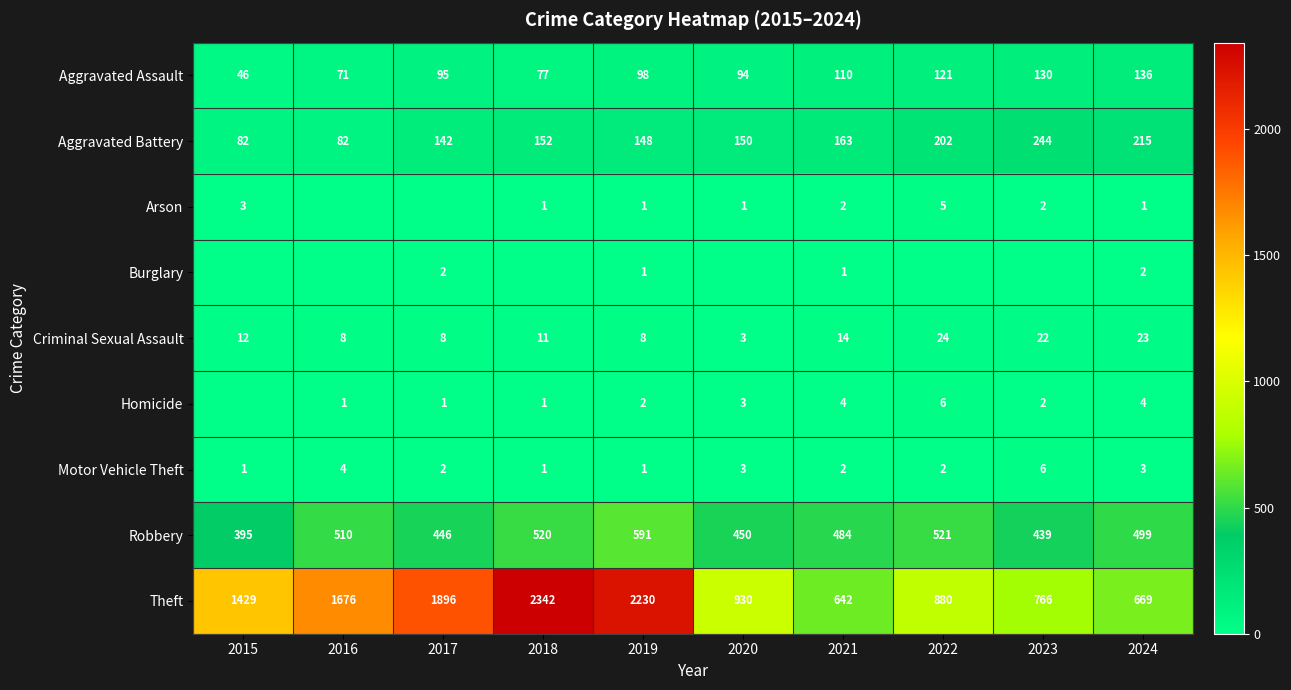

Rank the categories by Aggravated Assault value from lowest to highest.

2015, 2016, 2018, 2020, 2017, 2019, 2021, 2022, 2023, 2024